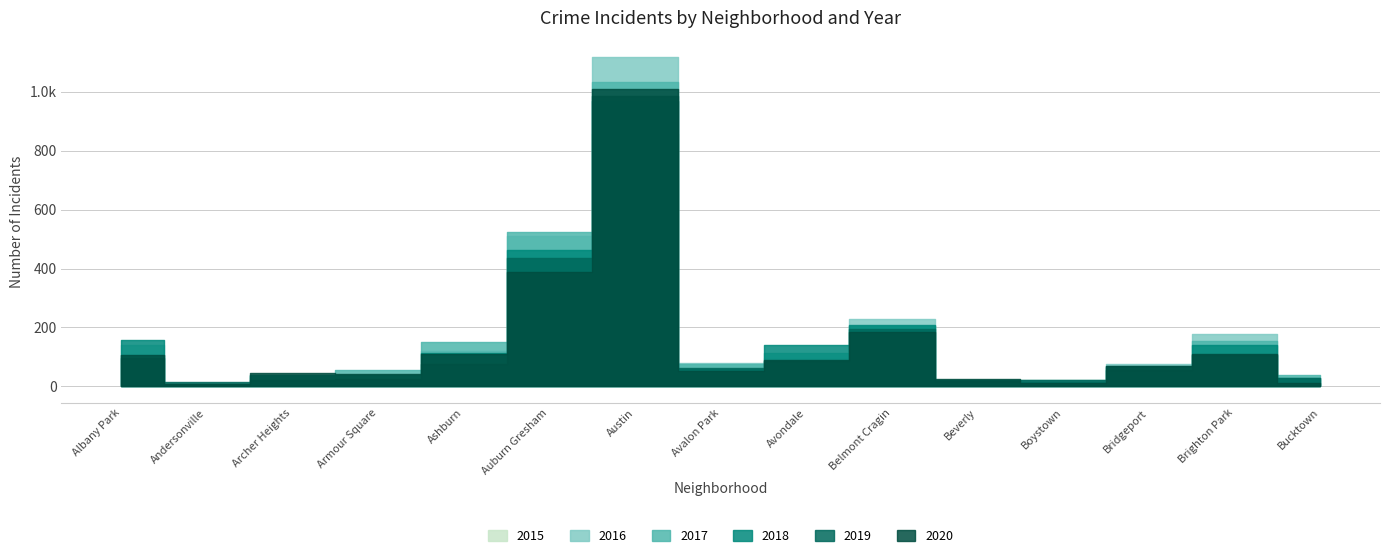

Reading left to right, list all the values displayed in this chart.

2015: 105	9	30	35	89	439	856	63	96	204	22	20	61	137	23
2017: 106	8	34	54	149	523	1032	75	112	205	23	20	66	153	40
2019: 95	16	21	25	75	436	985	64	86	195	18	21	56	108	29
2016: 142	8	40	36	119	510	1118	79	80	230	15	15	76	177	27
2018: 158	9	38	37	113	463	970	60	139	209	20	15	69	142	27
2020: 107	7	44	41	111	387	1010	52	88	185	24	10	68	111	12